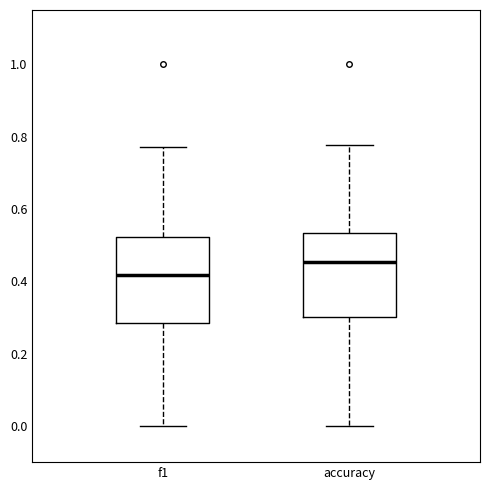

Which box has the highest median line?

accuracy